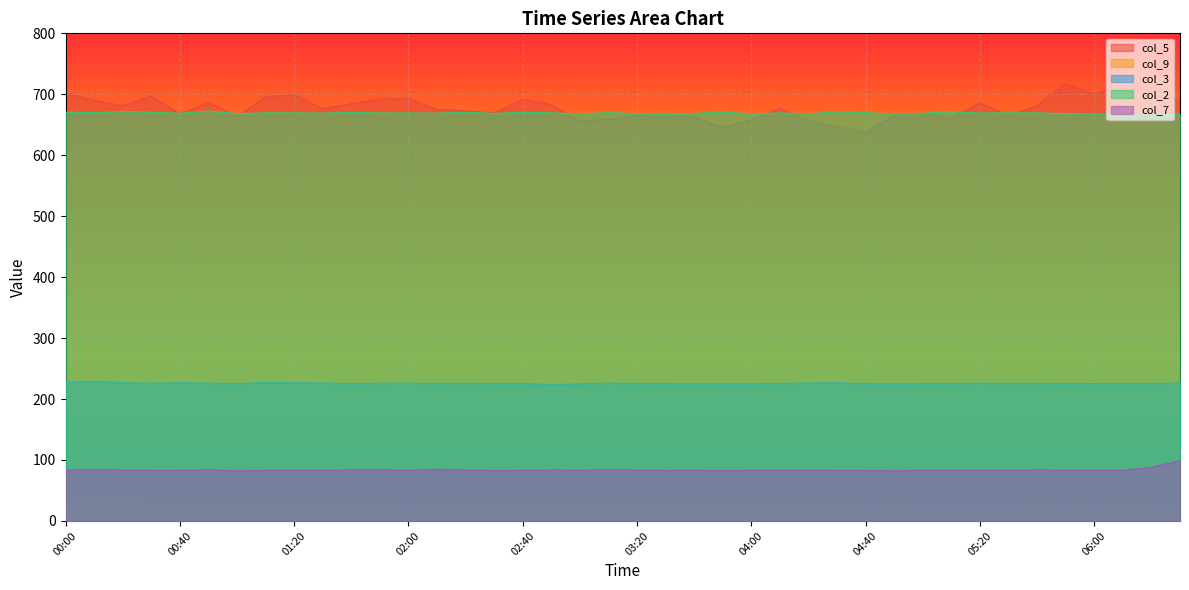

What are all the series names shown in the legend?

col_5, col_9, col_3, col_2, col_7